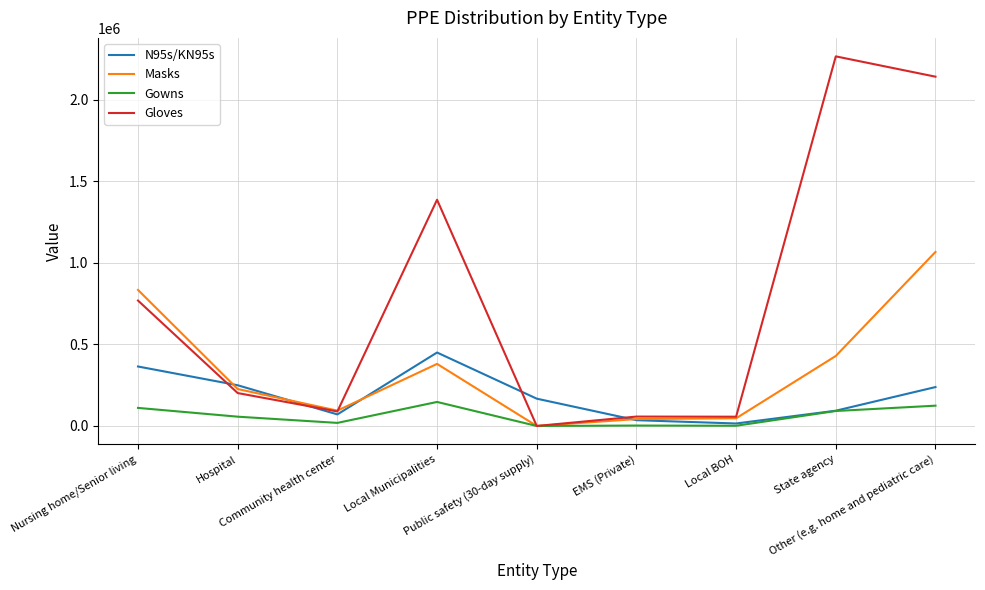

What is the highest value of the Gowns series?

147217